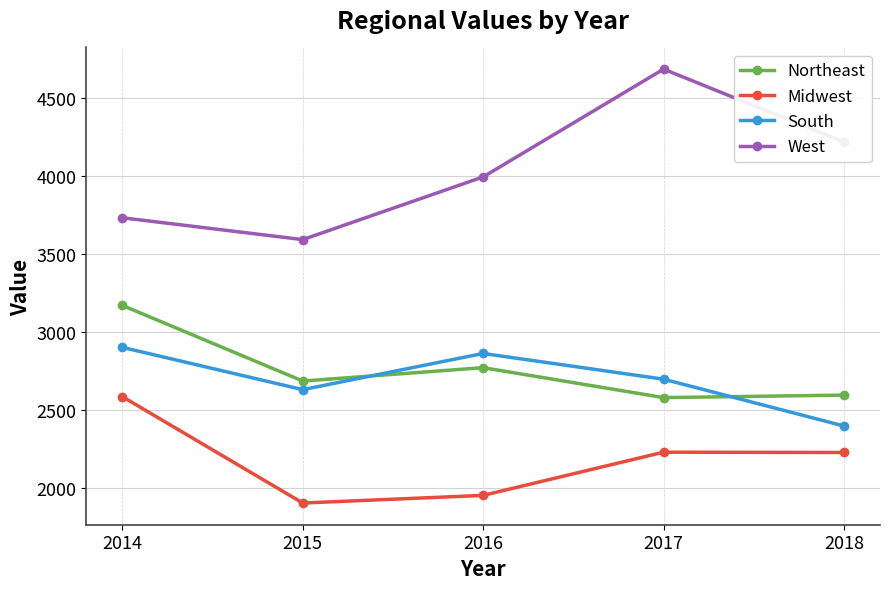

What is the value of the West point at the 5th from the left?

4221